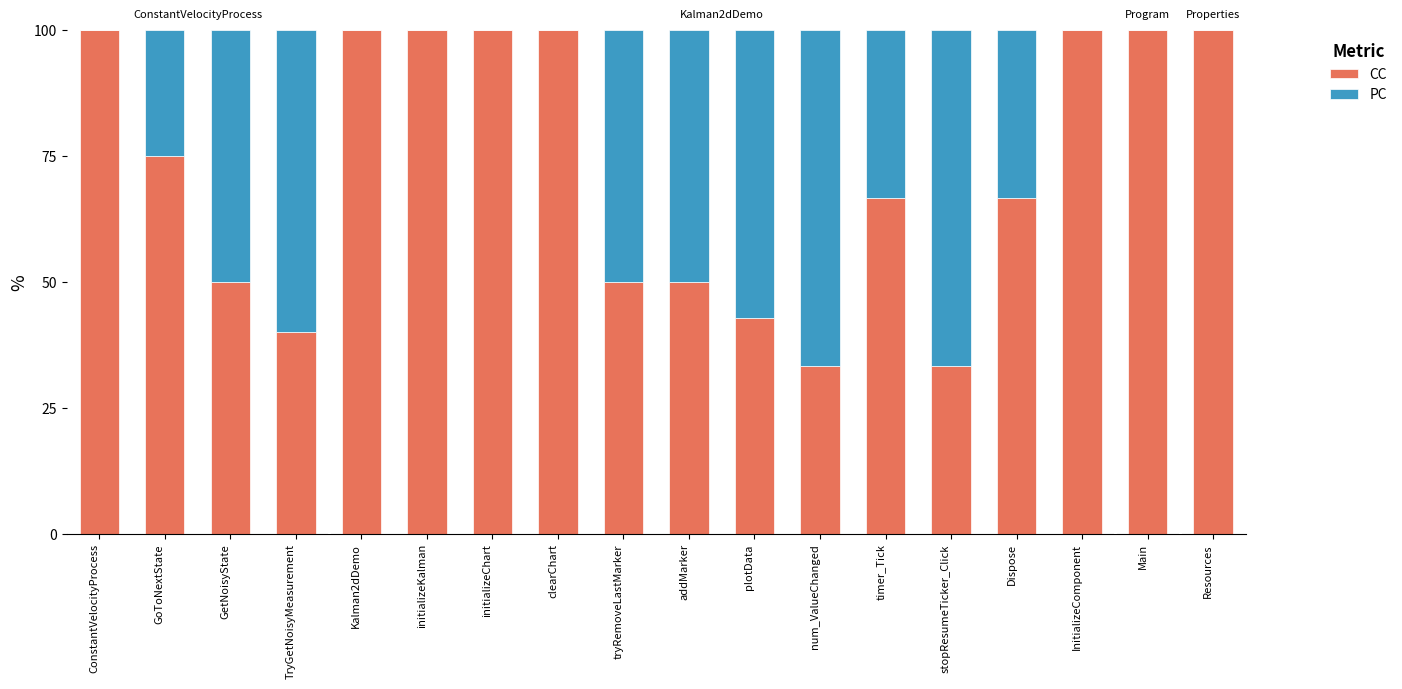

The value of CC at initializeKalman is 100.0. True or false?

True